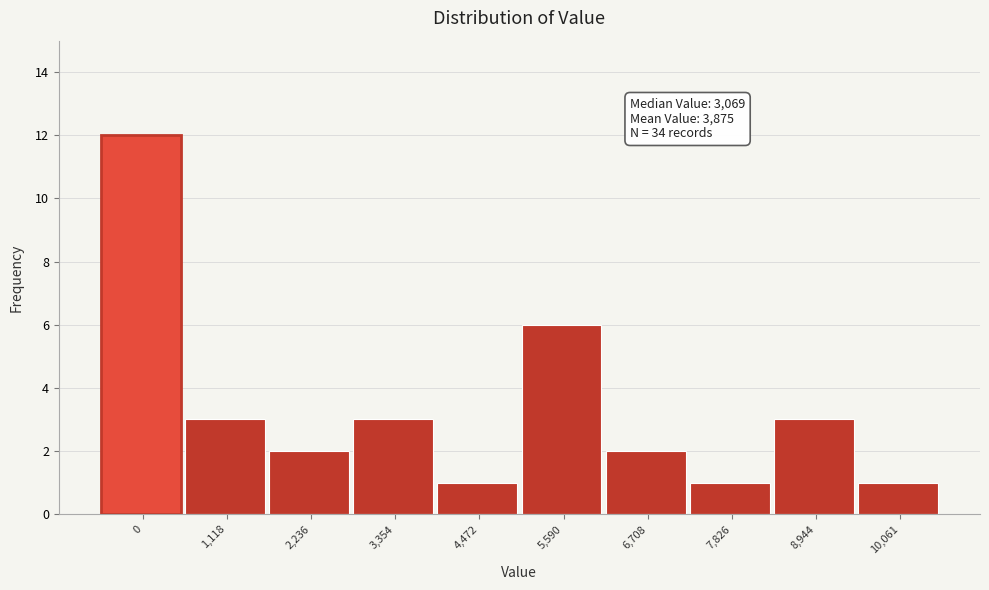

Reading left to right, extract all data points from this chart.

0=12	1,118=3	2,236=2	3,354=3	4,472=1	5,590=6	6,708=2	7,826=1	8,944=3	10,061=1